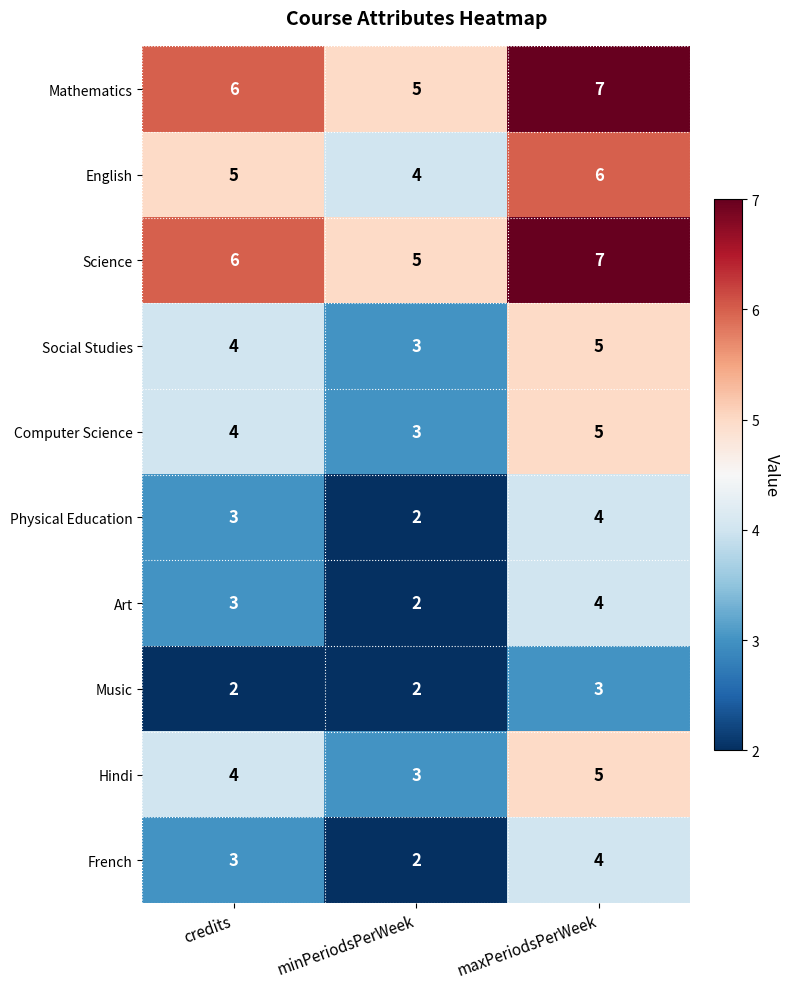

How many values in the Mathematics series are below 6?

1